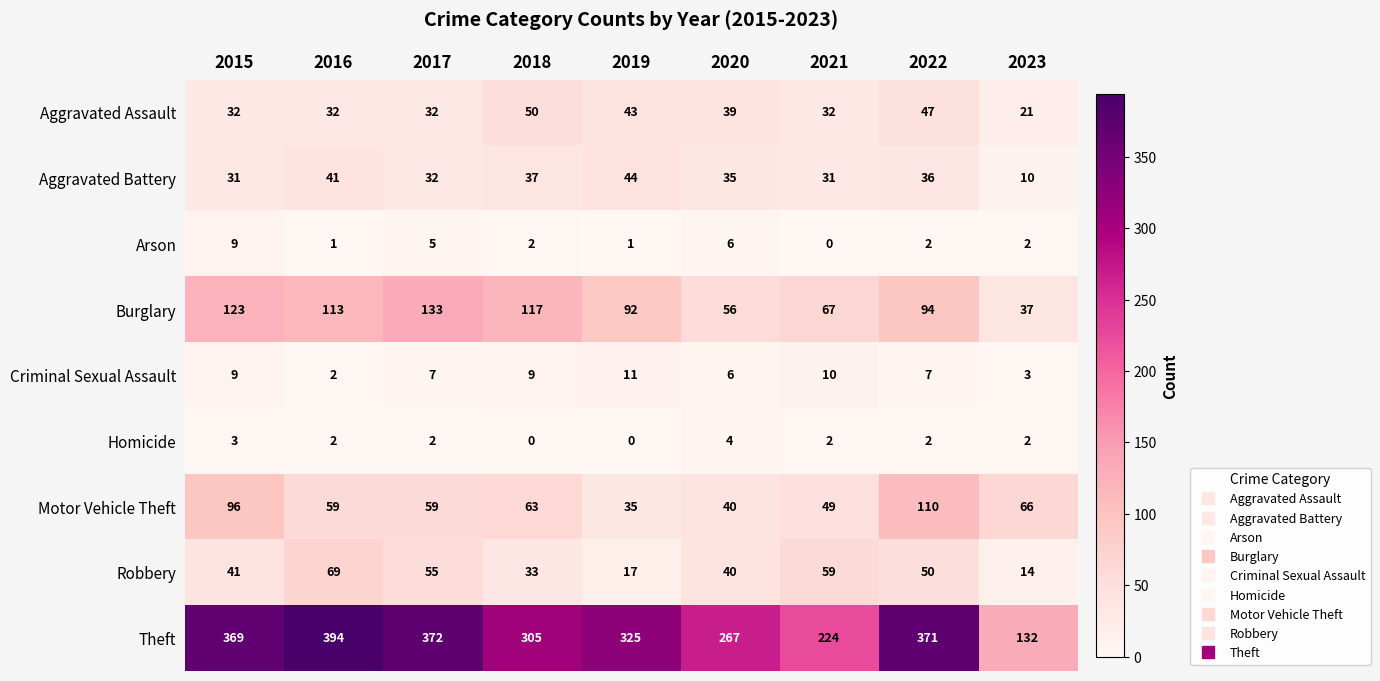

What is the total value across all series at 2019?

568